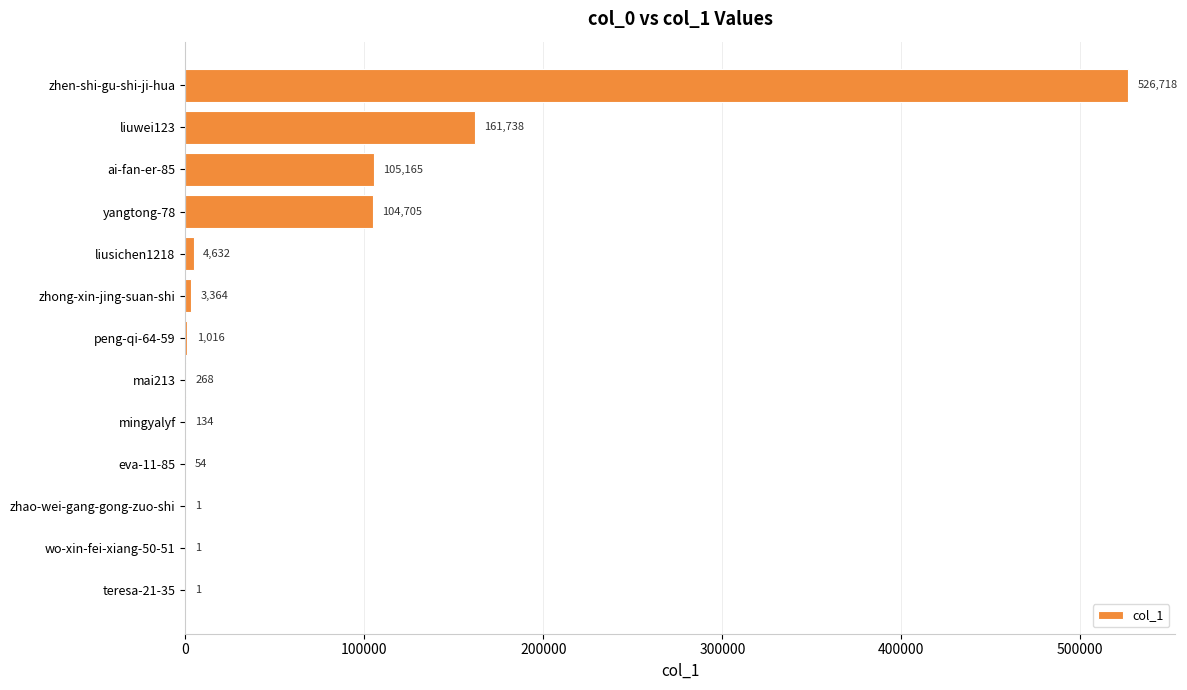

What is the ratio of the value at eva-11-85 to the value at mingyalyf?

0.4